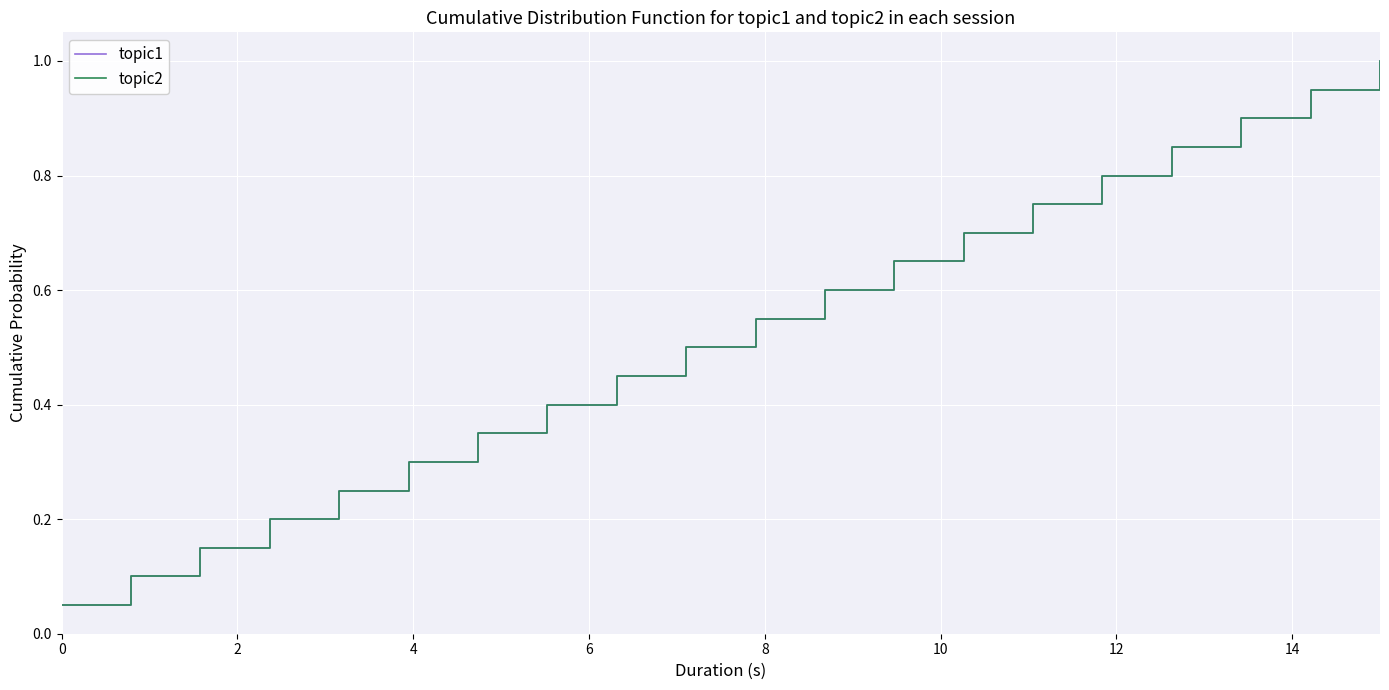

True or false: topic1 has a value of 0.6 at 10.

True